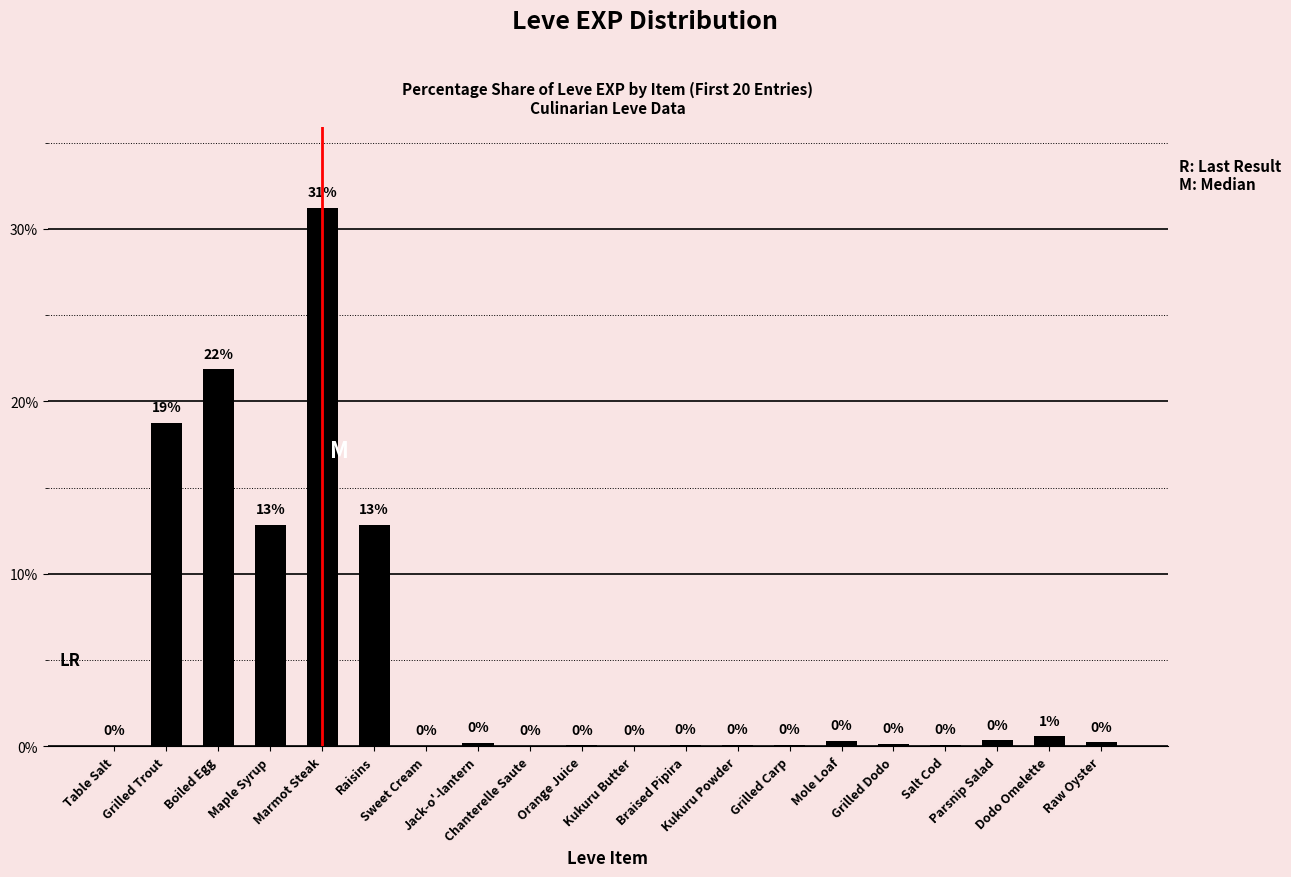

Which has a higher value, Grilled Carp or Raisins?

Raisins